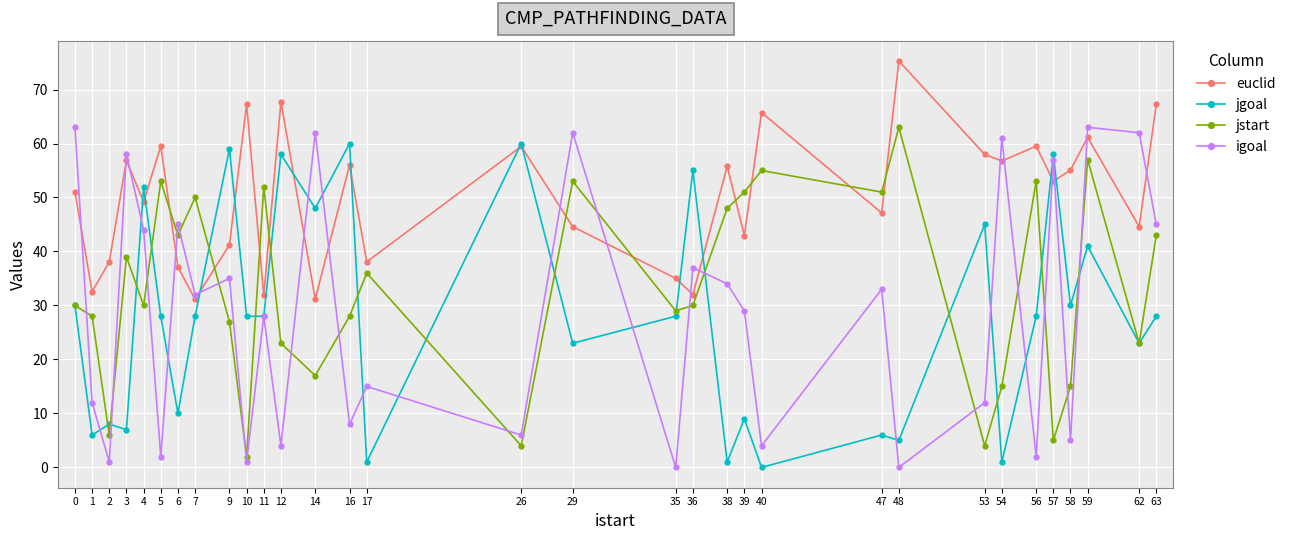

How many data points in igoal are less than 32?

16